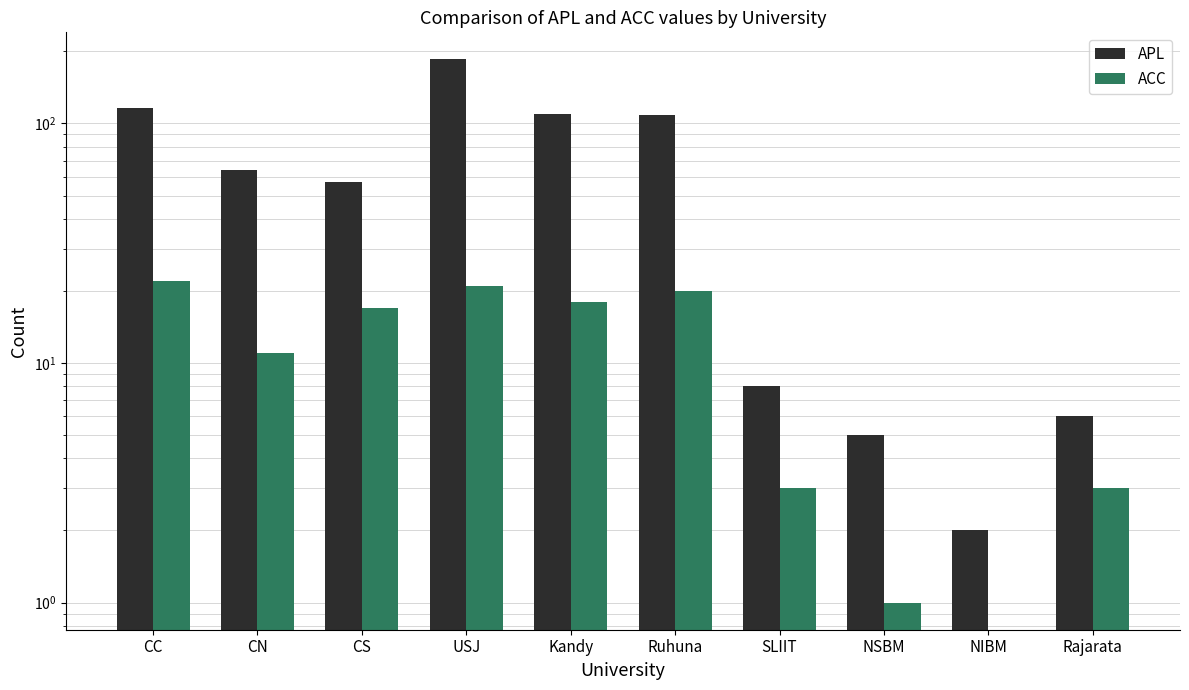

Reading right to left, what are all the values shown in this chart?

APL: 6	2	5	8	108	110	185	57	64	116
ACC: 3	0	1	3	20	18	21	17	11	22